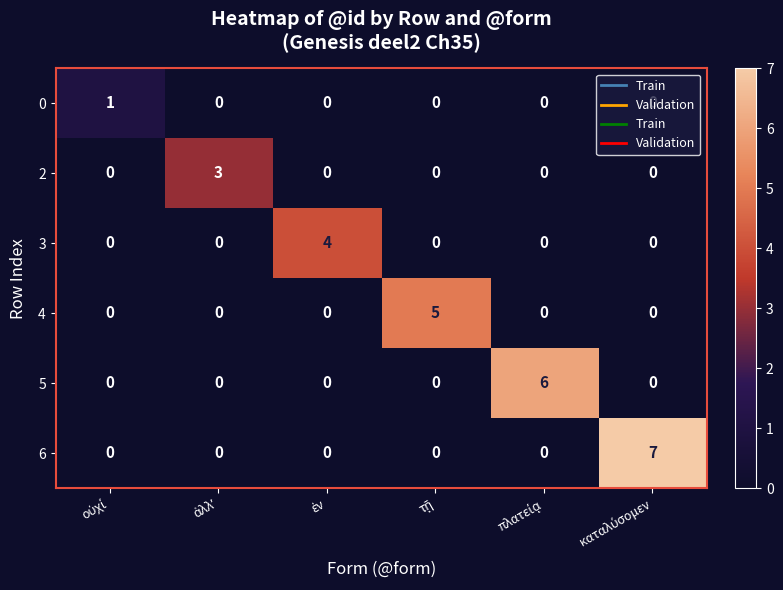

Which series has the largest total across all categories?

6